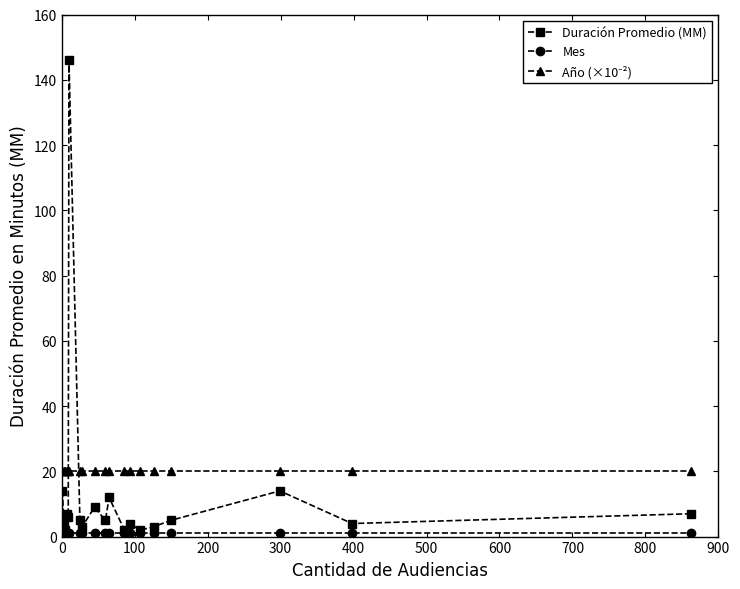

How many distinct data groups are displayed?

3